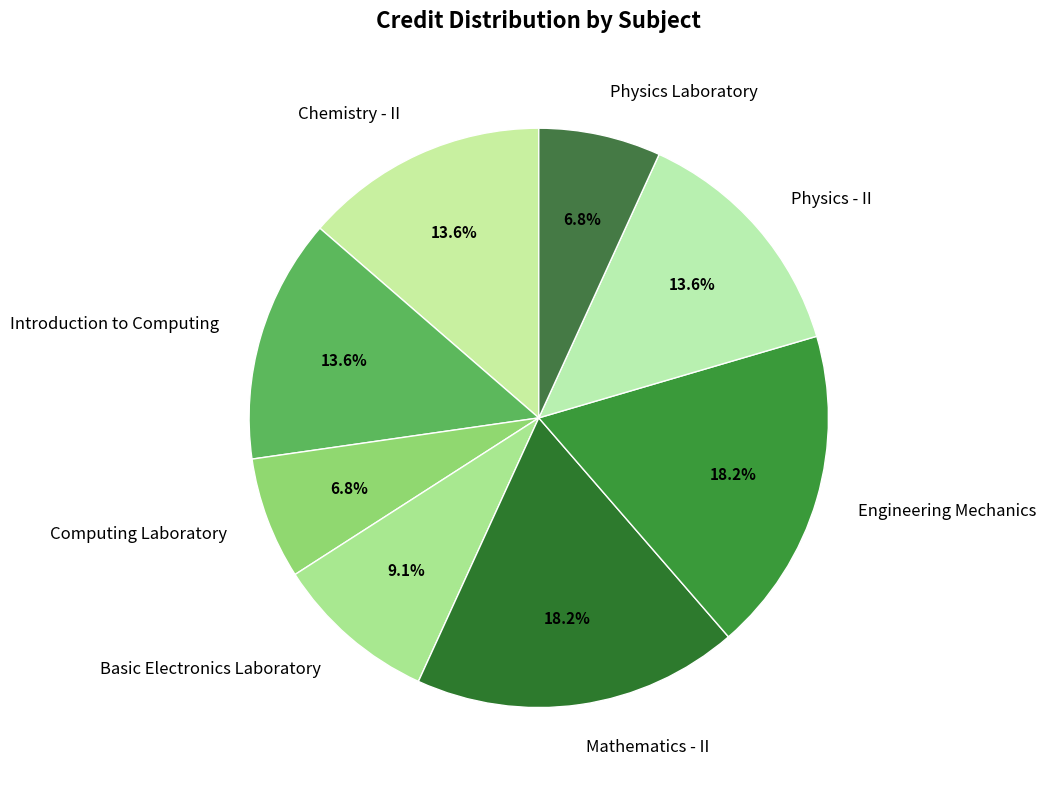

Approximately how many times larger is the value at Physics Laboratory compared to Physics - II?

0.5